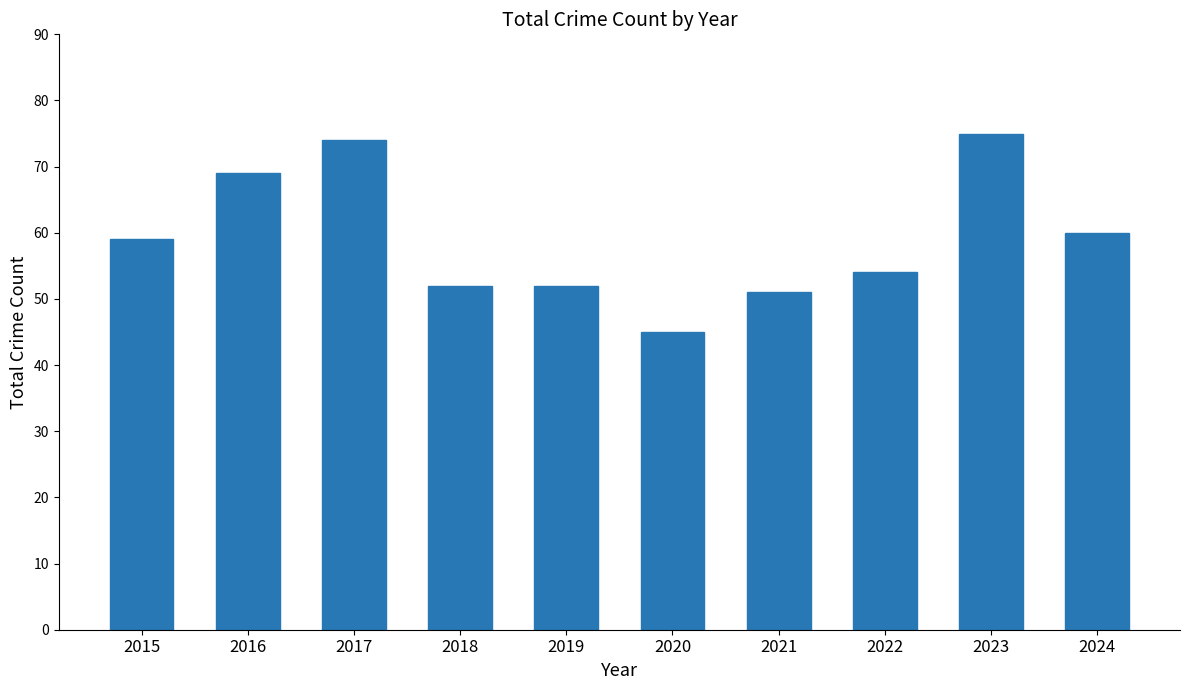

The value at 2023 is 75. True or false?

True